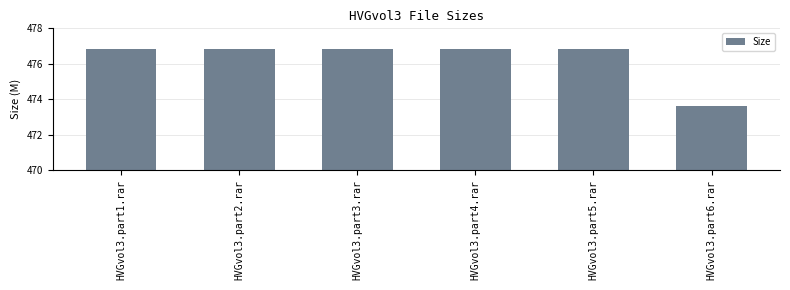

What is the label of the 2nd bar from the right?

HVGvol3.part5.rar